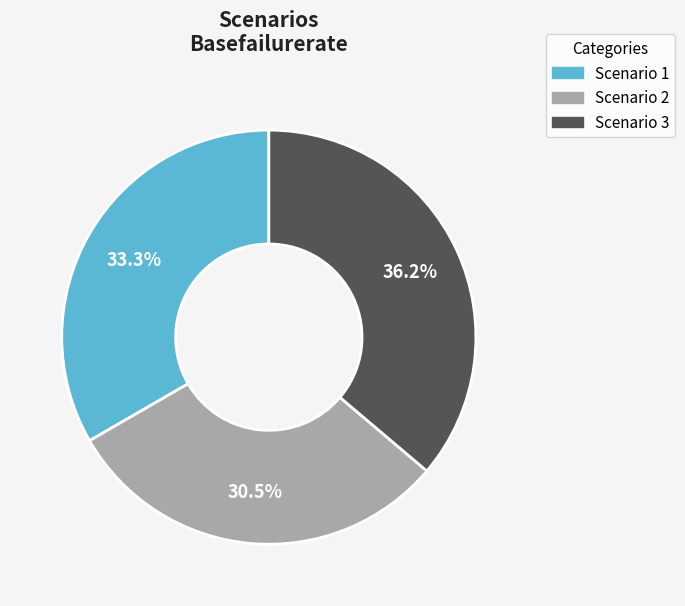

Rank the categories by value from lowest to highest.

Scenario 2, Scenario 1, Scenario 3